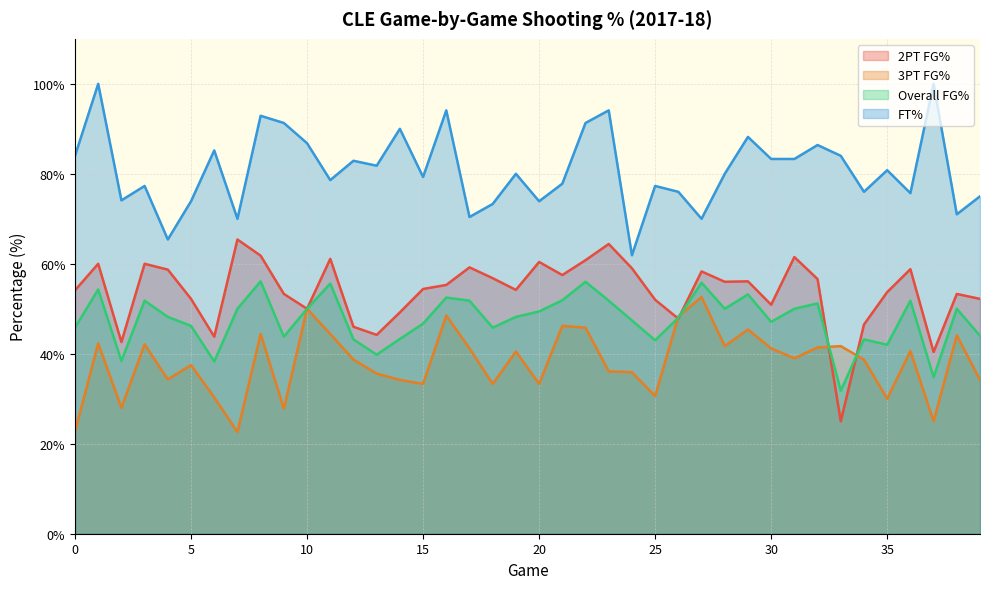

Reading left to right, what are all the values shown in this chart?

fg2PtPct: 54.1	60.0	42.6	60.0	58.7	52.2	43.8	65.4	61.8	53.3	50.0	61.1	46.0	44.2	49.2	54.4	55.3	59.2	56.8	54.2	60.4	57.5	60.8	64.4	59.0	52.0	47.8	58.3	56.0	56.1	50.9	61.5	56.6	25.0	46.5	53.7	58.8	40.4	53.3	52.2
fg3PtPct: 22.7	42.3	28.0	42.1	34.3	37.5	30.3	22.6	44.4	27.8	50.0	44.4	38.7	35.6	34.2	33.3	48.5	41.2	33.3	40.5	33.3	46.2	45.8	36.1	35.9	30.6	48.3	52.6	41.7	45.4	41.2	39.0	41.4	41.7	38.7	30.0	40.6	25.0	44.1	34.2
fgPct: 45.8	54.3	38.4	51.8	48.2	46.2	38.3	50.0	56.1	43.8	50.0	55.6	43.2	39.8	43.3	46.7	52.5	51.8	45.8	48.2	49.4	51.9	56.0	51.8	47.4	43.0	48.0	55.8	50.0	53.2	47.1	50.0	51.2	31.8	43.2	42.0	51.8	34.8	50.0	44.0
ftPct: 84.0	100.0	74.1	77.3	65.4	73.9	85.2	70.0	92.9	91.3	86.8	78.6	82.9	81.8	90.0	79.3	94.1	70.4	73.3	80.0	73.9	77.8	91.3	94.1	61.9	77.3	76.0	70.0	80.0	88.2	83.3	83.3	86.4	84.0	76.0	80.8	75.7	100.0	71.0	75.0